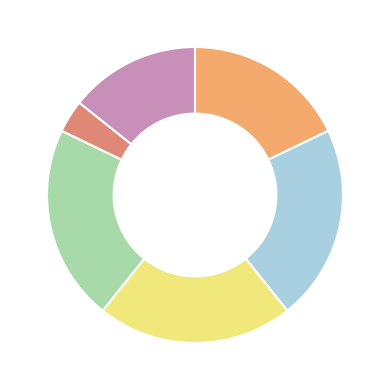

Is there a majority slice in this chart?

No